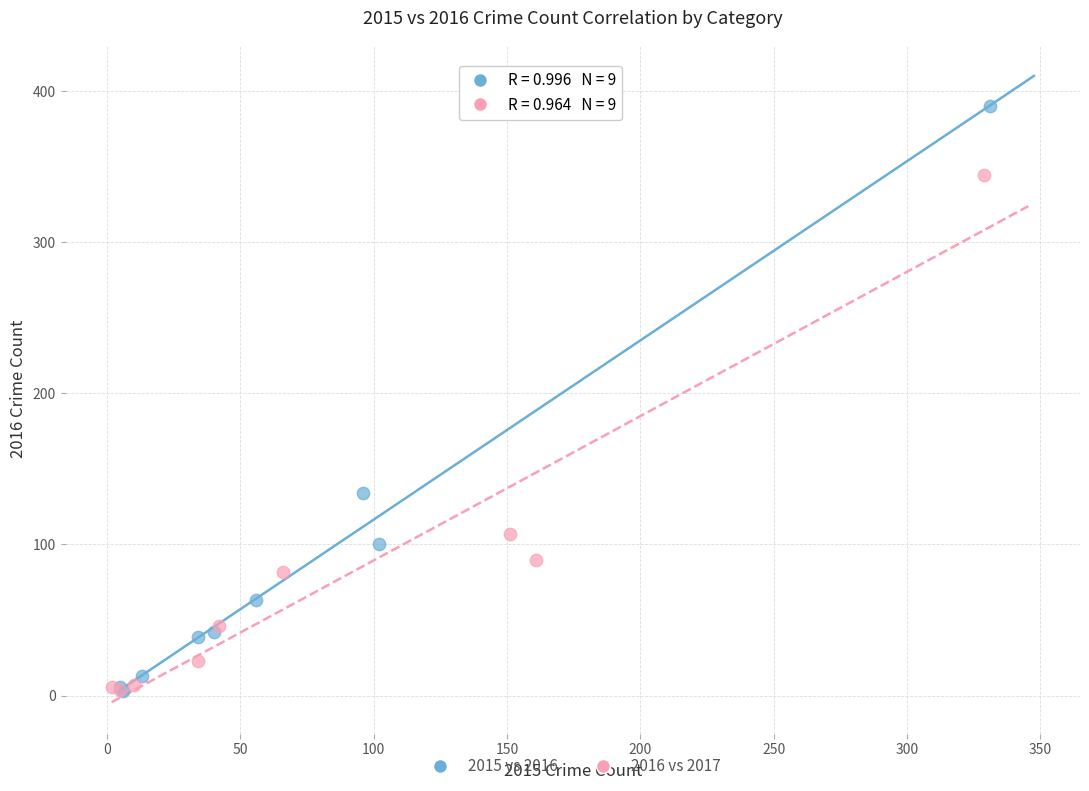

Which series reaches the maximum Y coordinate?

2015 vs 2016